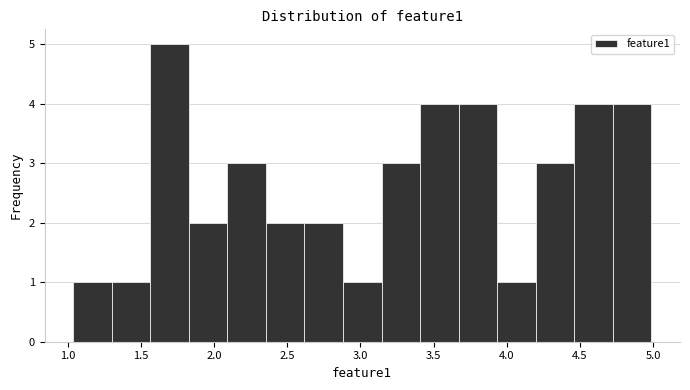

Over which range of the x-axis is the bar tallest?

1.55 to 1.85